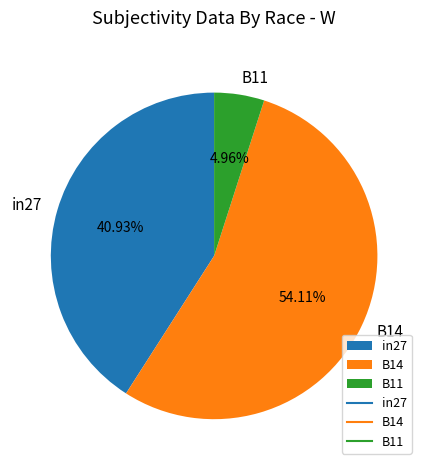

What is the total percentage of B14 and B11?

59.1%